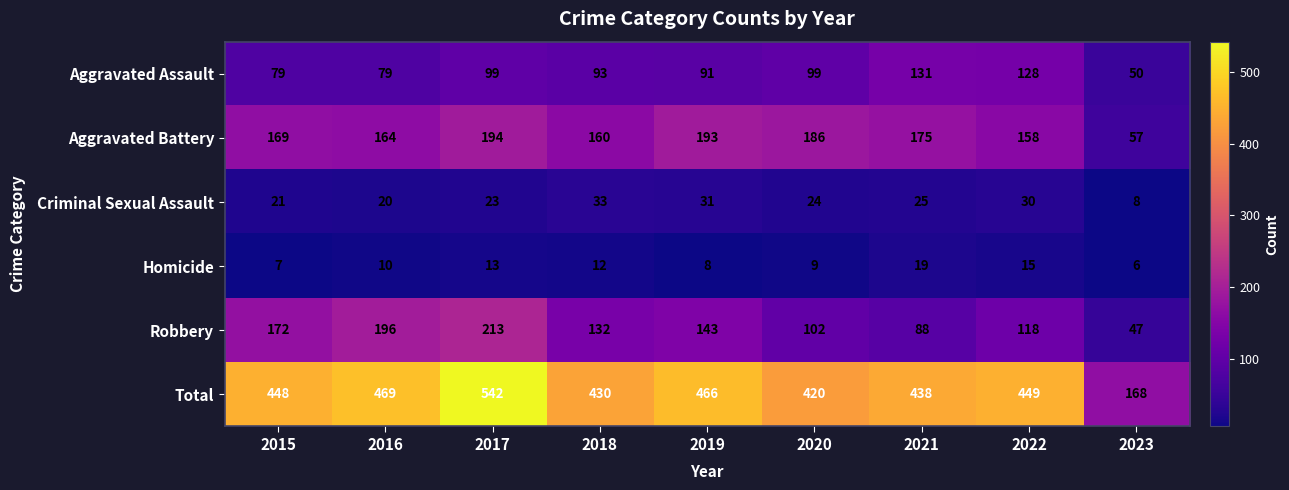

Where is Aggravated Assault nearest to the value 90?

2019